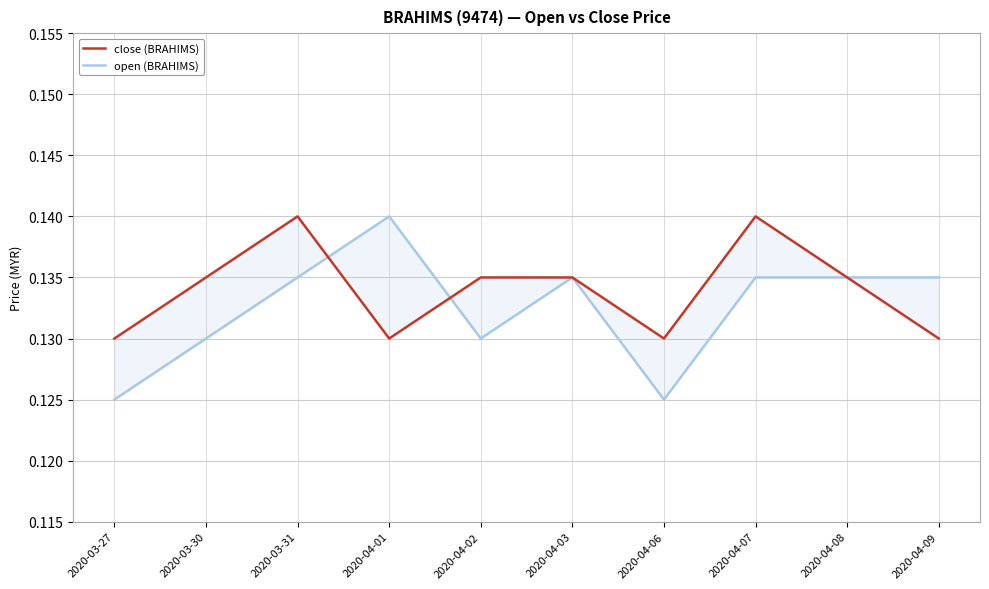

What is the label of the 5th point from the right?

2020-04-03